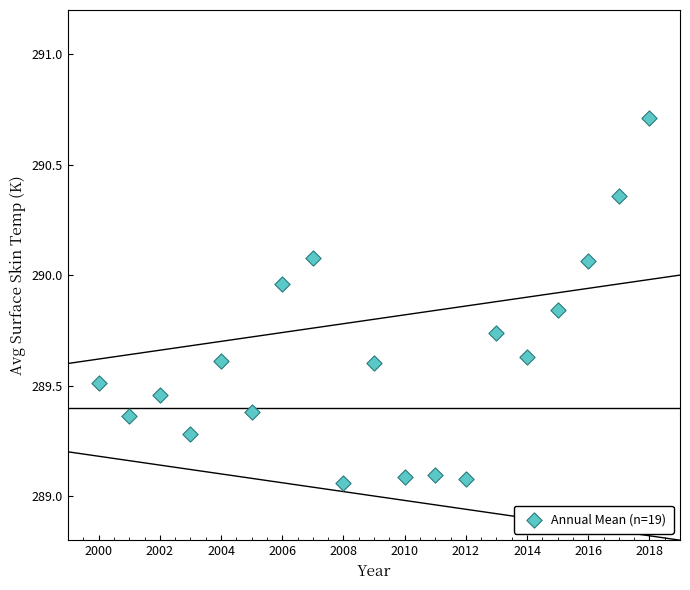

What is the range of Y values (max minus min)?

1.7